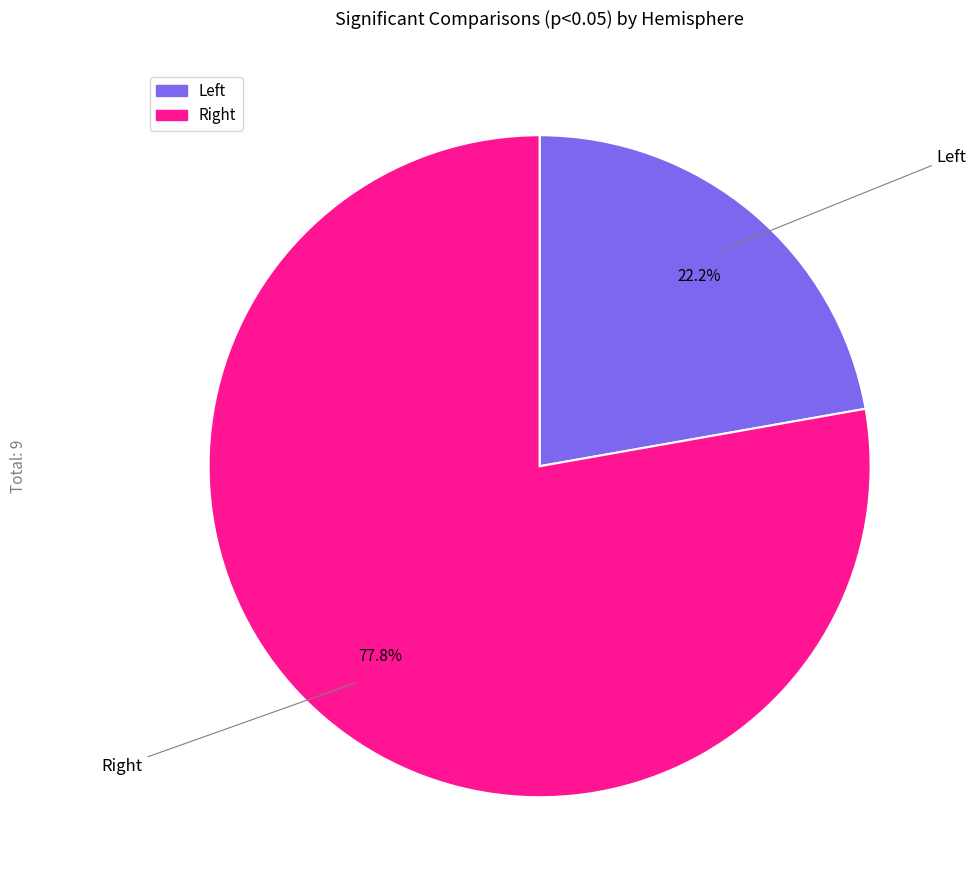

How many slices are in this pie chart?

2